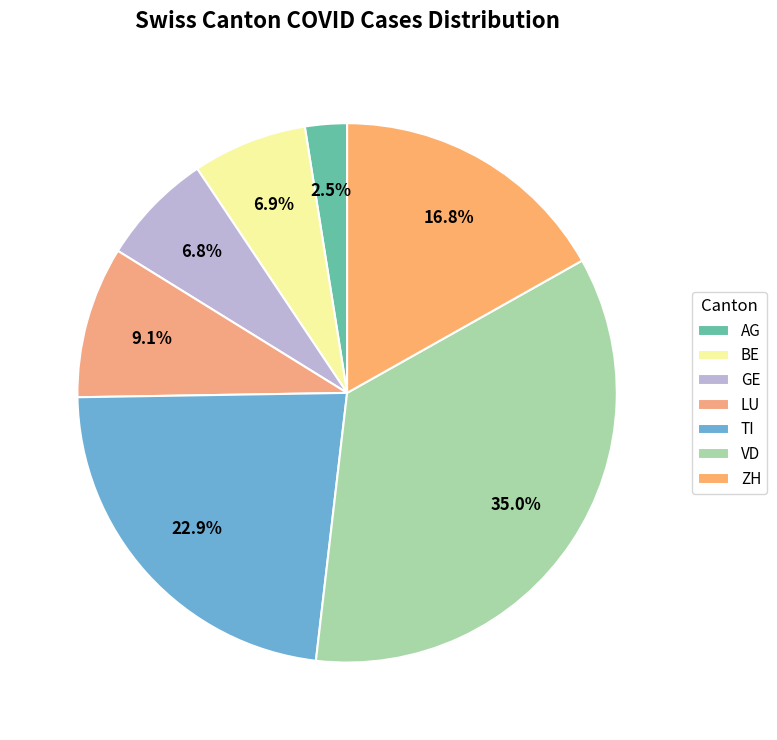

Is the sum of BE and AG greater than half?

No